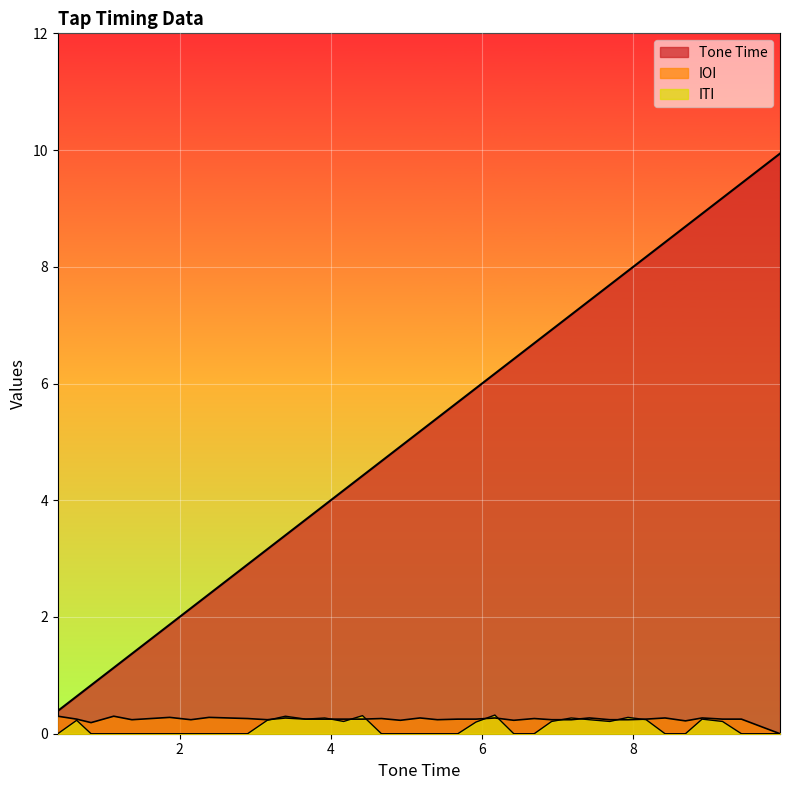

Reading left to right, transcribe all the data shown in this chart.

Tone Time: 0.4	0.6	0.8	1.1	1.4	1.9	2.1	2.4	2.9	3.2	3.4	3.7	3.9	4.2	4.4	4.7	4.9	5.2	5.4	5.7	5.9	6.2	6.4	6.7	6.9	7.2	7.4	7.7	7.9	8.2	8.4	8.7	8.9	9.2	9.4	9.9
IOI: 0.3	0.2	0.2	0.3	0.2	0.3	0.2	0.3	0.3	0.2	0.3	0.2	0.2	0.2	0.2	0.3	0.2	0.3	0.2	0.2	0.2	0.3	0.2	0.3	0.2	0.2	0.3	0.2	0.2	0.2	0.3	0.2	0.3	0.2	0.2	0.0
ITI: 0.0	0.2	0.0	0.0	0.0	0.0	0.0	0.0	0.0	0.2	0.3	0.2	0.3	0.2	0.3	0.0	0.0	0.0	0.0	0.0	0.2	0.3	0.0	0.0	0.2	0.3	0.2	0.2	0.3	0.2	0.0	0.0	0.2	0.2	0.0	0.0